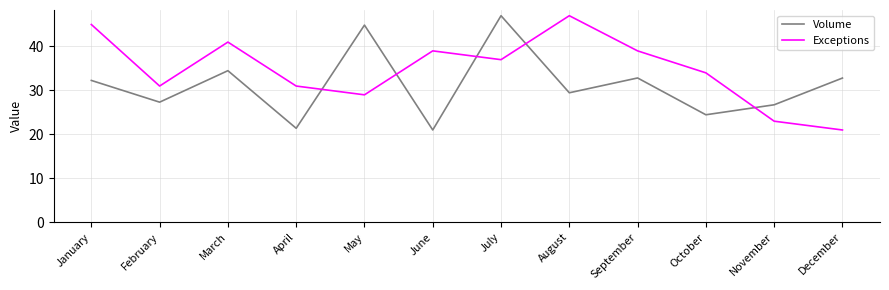

What is the spread (max minus min) of values at September?

6.2